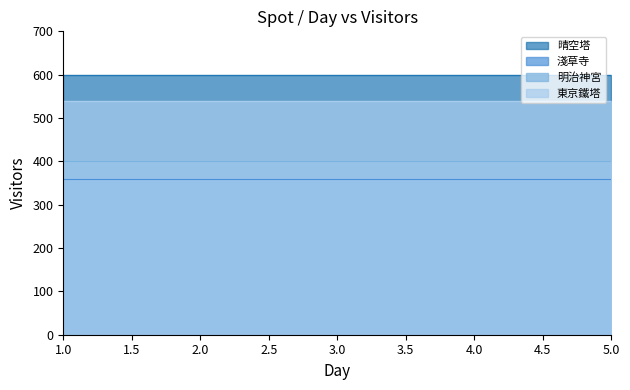

True or false: 明治神宮 and 東京鐵塔 cross at least once.

False